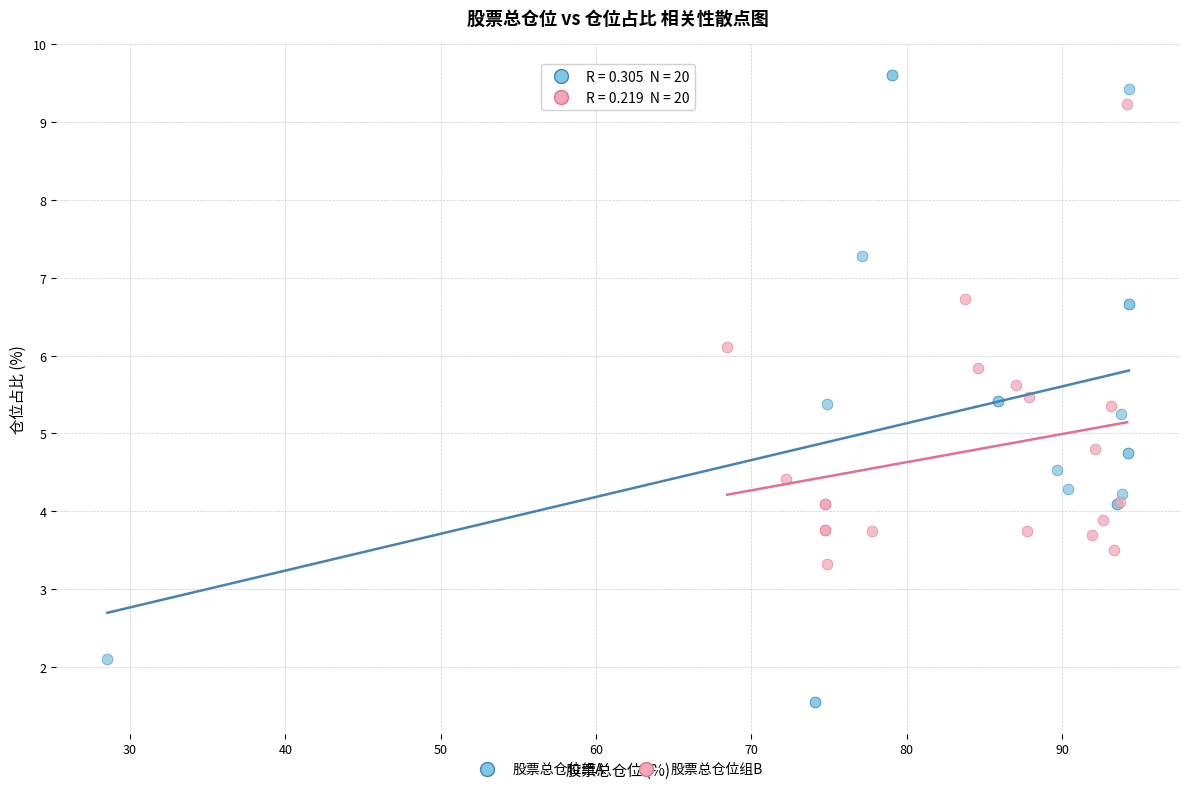

Which series contains the highest Y value?

股票总仓位组A